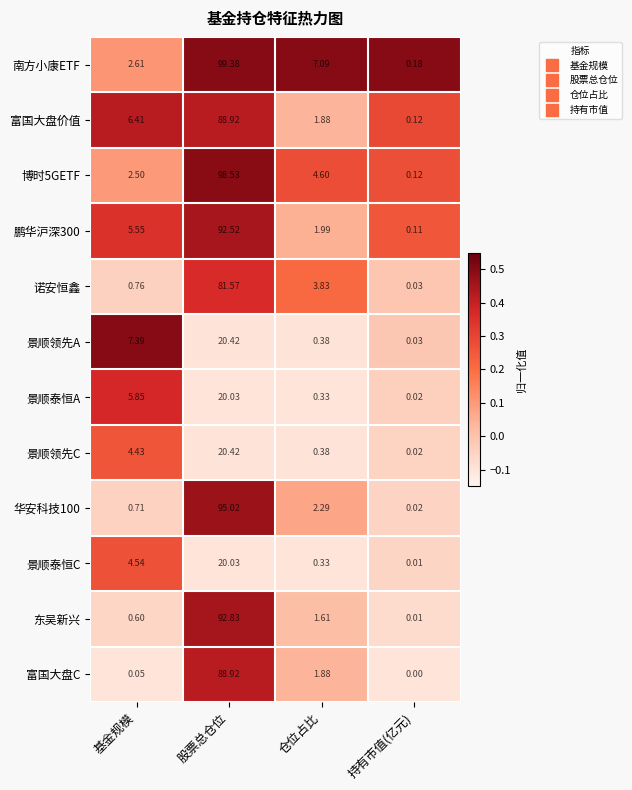

At how many categories does at least one series exceed 0?

4